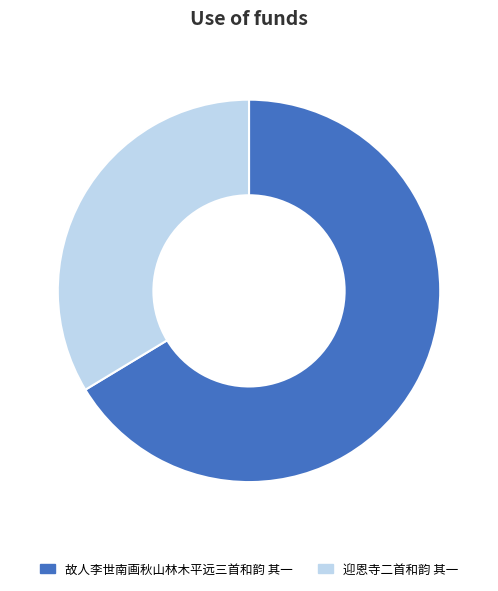

Do 故人李世南画秋山林木平远三首和韵 其一 and 迎恩寺二首和韵 其一 together represent more than half of the pie?

Yes